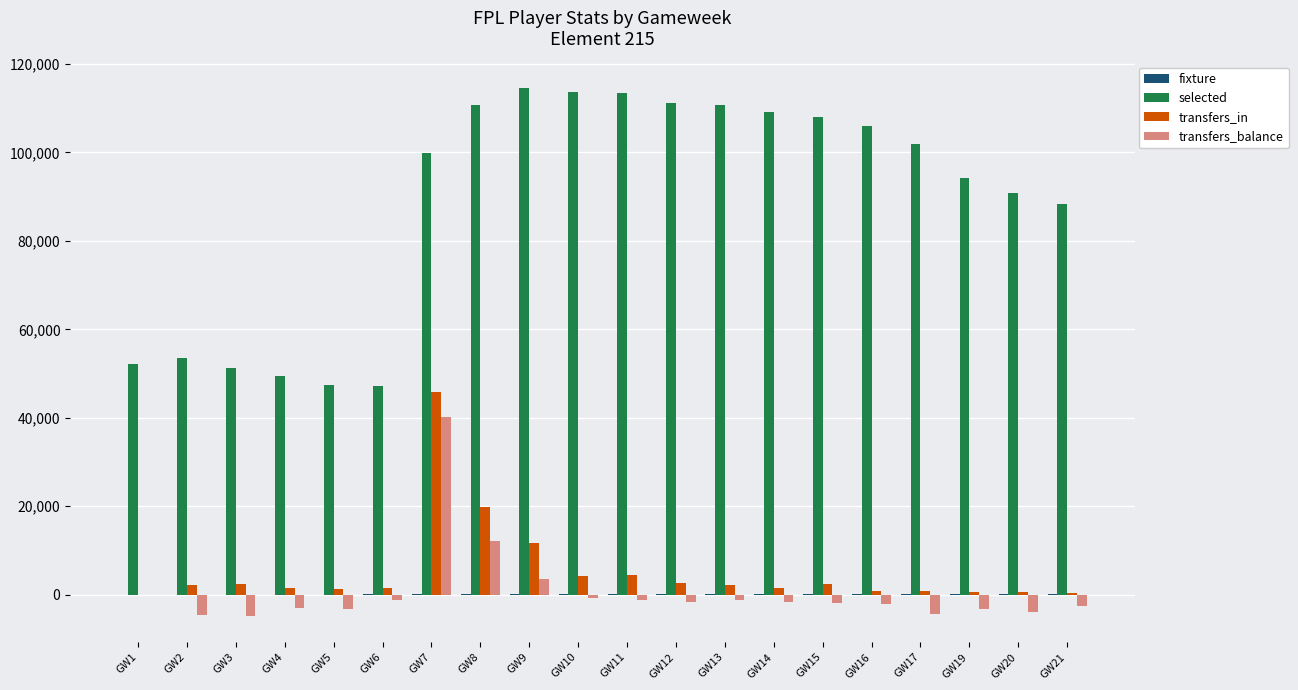

Is the value of selected at GW3 greater than the value of transfers_balance at GW4?

Yes